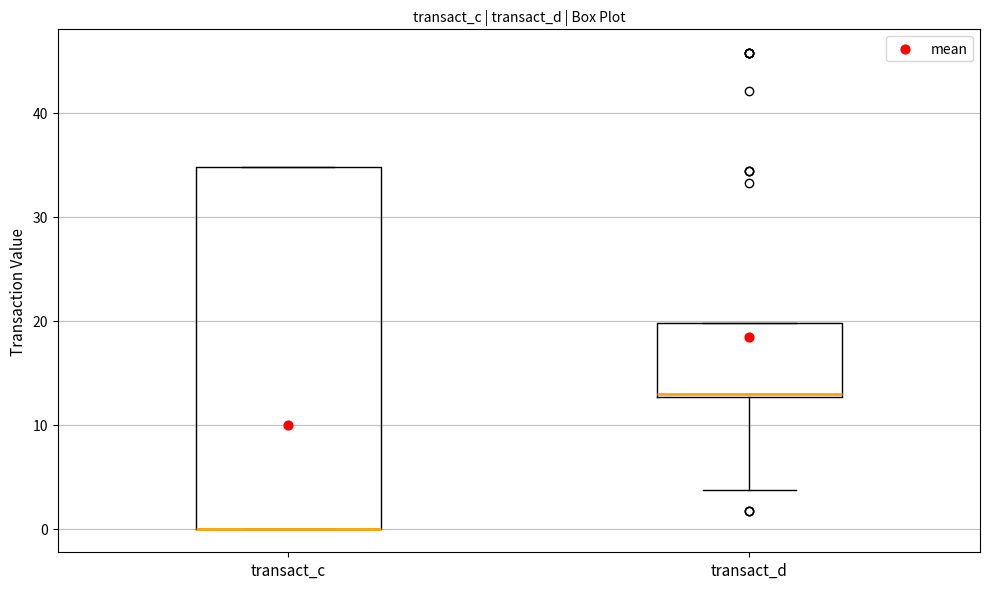

Comparing the boxes themselves (not the whiskers), which one is the tallest?

transact_c